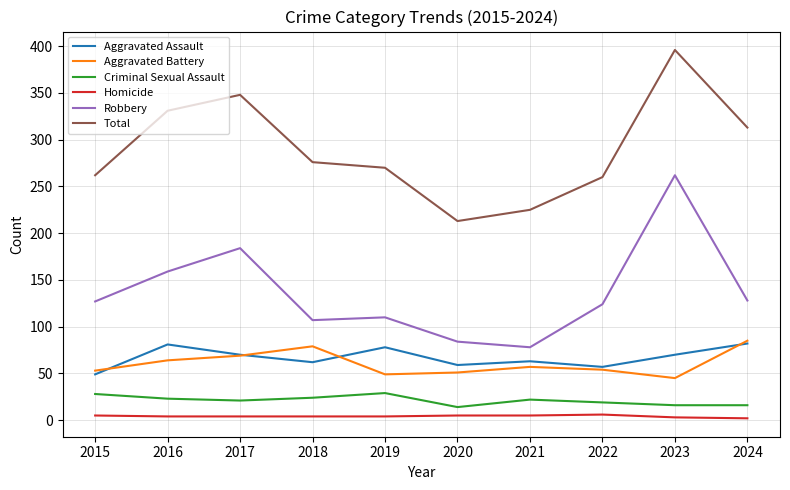

What is the total value across all series at 2015?

524